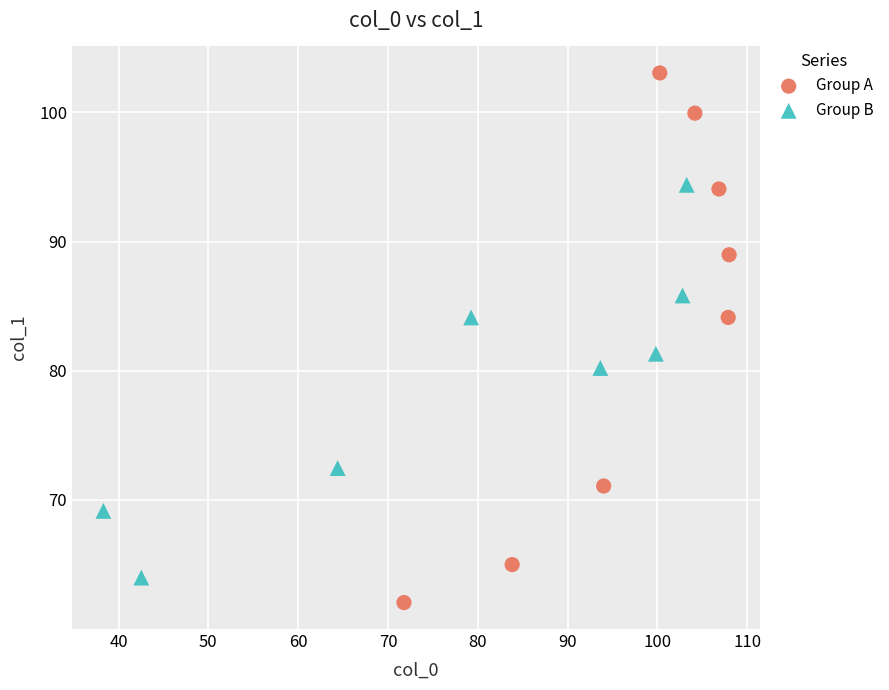

Which series contains the highest Y value?

Group A